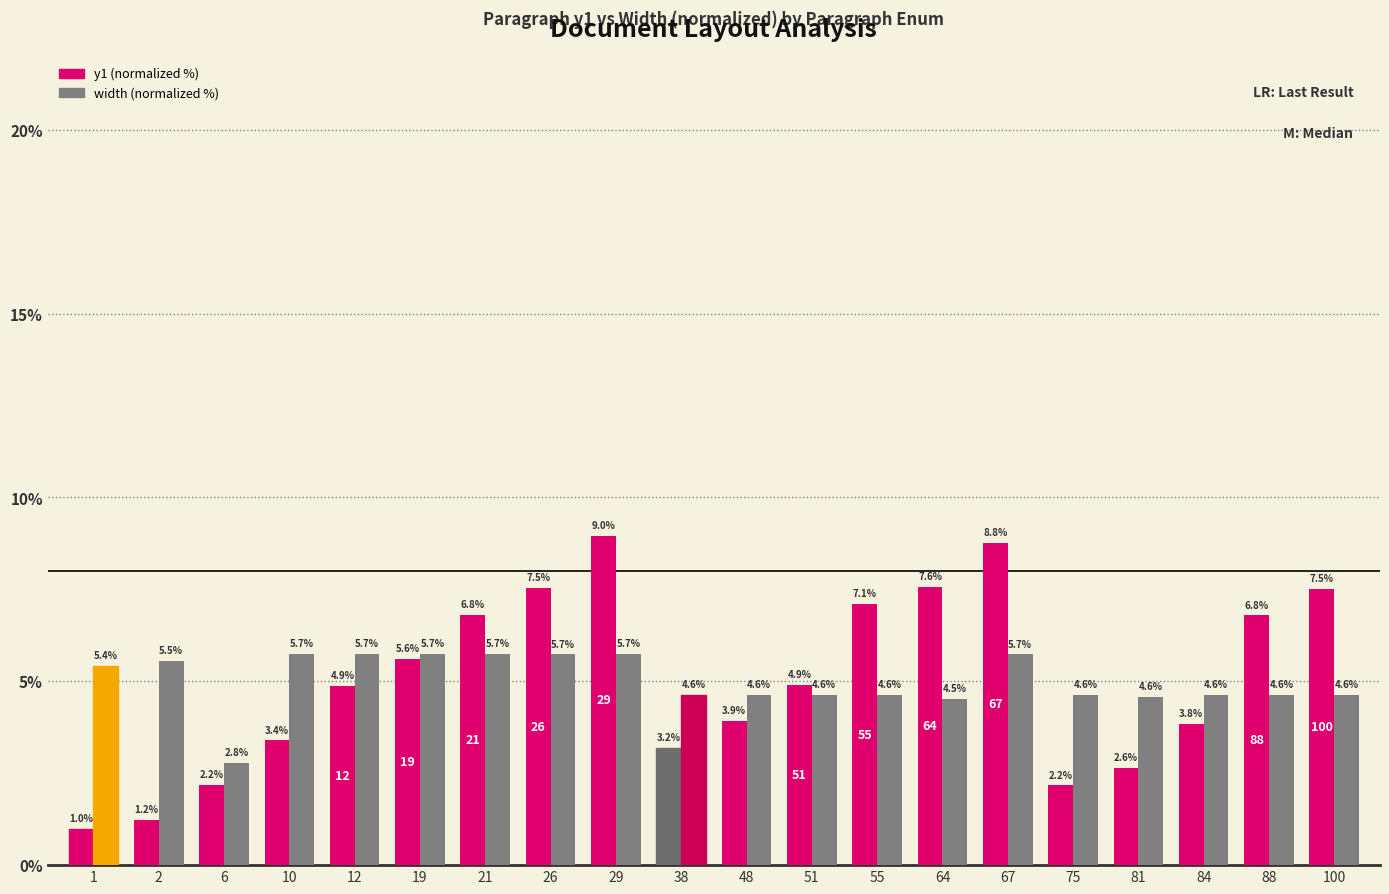

Where does the width (normalized %) series first go above 4?

1